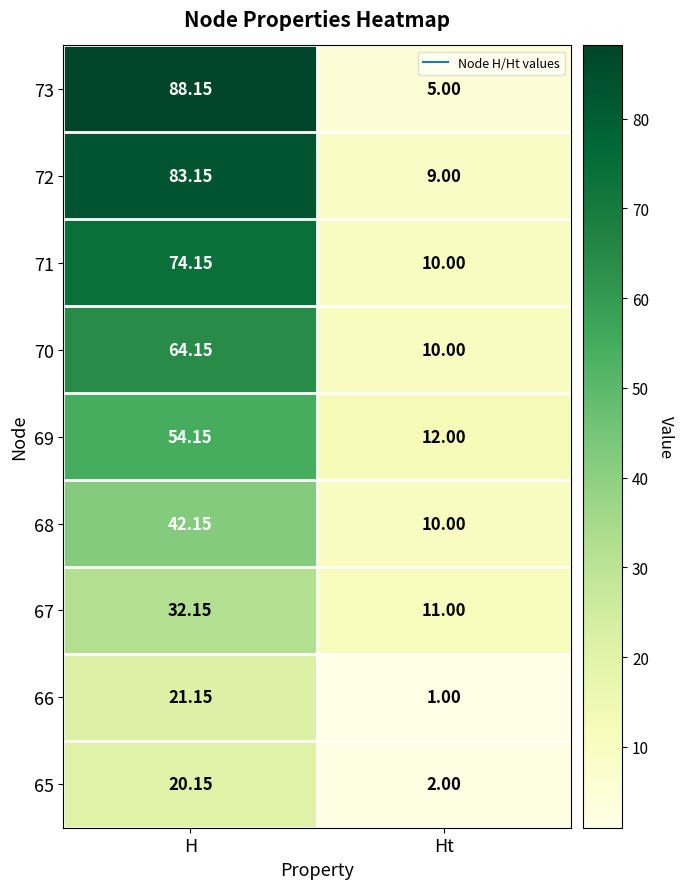

What is the total value across all series at Ht?

70.0